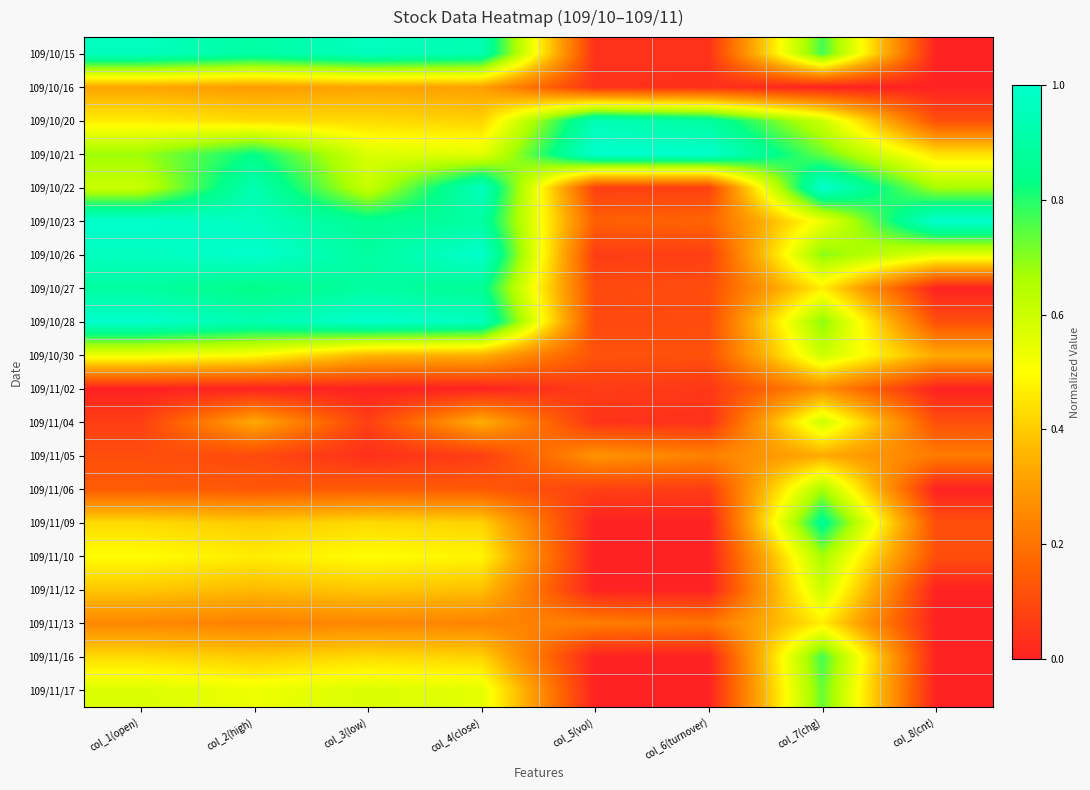

Count the number of categories in the chart.

8